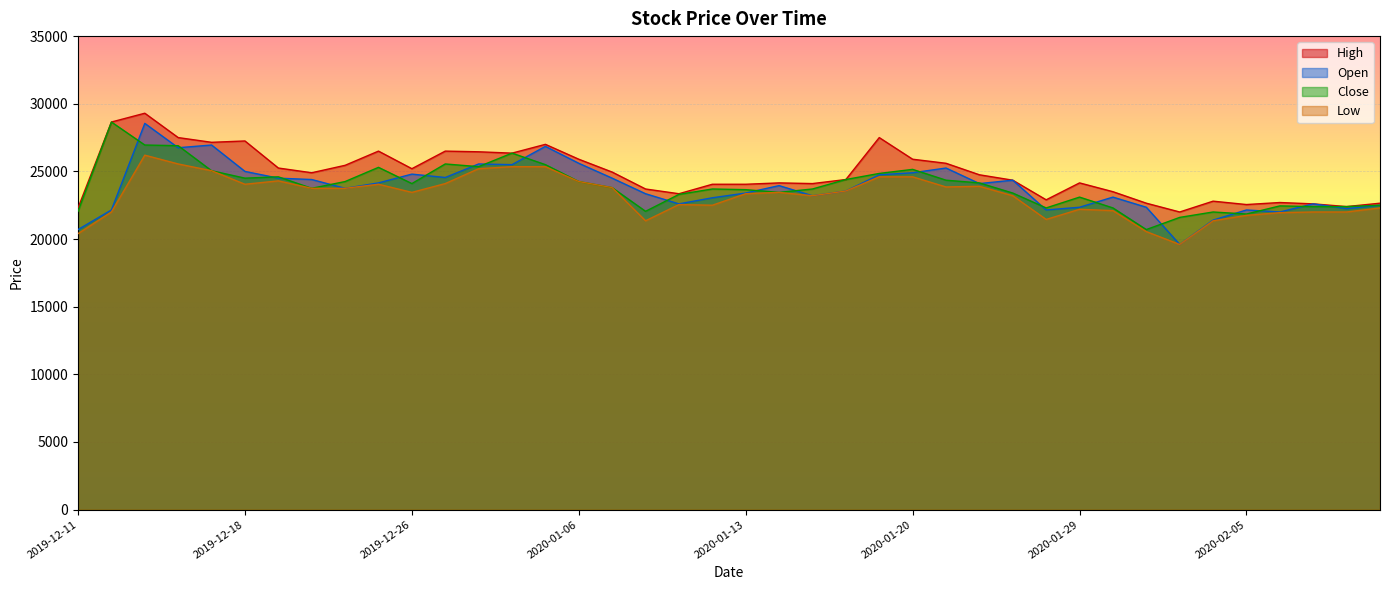

Reading left to right, extract all data points from this chart.

Open: 20700	22150	28550	26750	26950	25000	24500	24400	23750	24150	24800	24550	25550	25500	26850	25600	24500	23350	22600	23050	23400	23950	23200	23550	24750	24900	25250	24100	24350	22150	22350	23100	22350	19600	21400	22150	22000	22600	22250	22500
Close: 22050	28650	26950	26900	25050	24500	24600	23750	24250	25300	24100	25550	25350	26350	25500	24250	23800	22050	23300	23700	23650	23450	23700	24400	24850	25150	24350	24150	23400	22300	23100	22300	20700	21600	22000	21850	22450	22400	22400	22500
High: 22300	28650	29300	27500	27150	27250	25250	24900	25450	26500	25200	26500	26450	26350	27000	25900	24950	23700	23350	24050	24050	24150	24100	24400	27500	25900	25600	24750	24350	22900	24150	23500	22650	22000	22800	22550	22700	22600	22400	22650
Low: 20400	22000	26200	25550	25050	24050	24300	23750	23750	24050	23450	24100	25200	25350	25350	24250	23800	21350	22550	22500	23350	23450	23200	23550	24600	24600	23850	23900	23200	21450	22200	22100	20550	19600	21350	21750	21950	22000	22000	22300